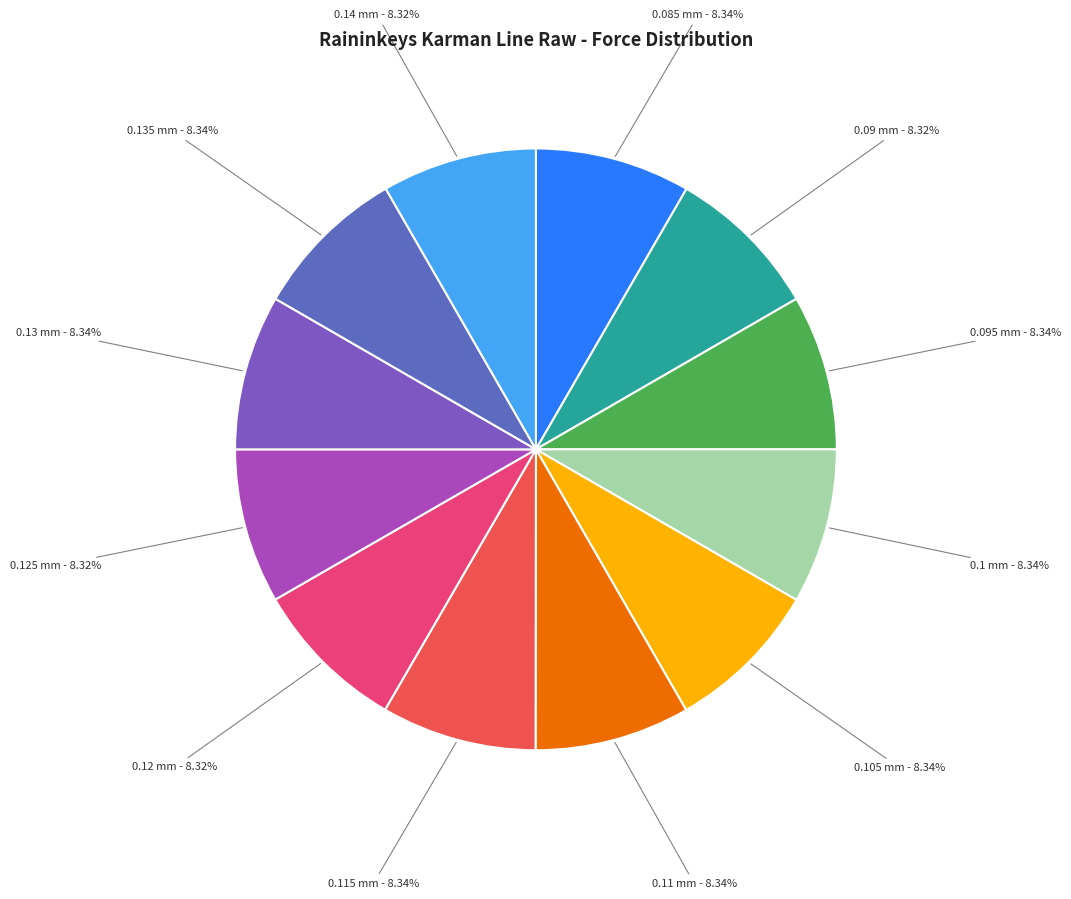

How many segments does this pie chart have?

12